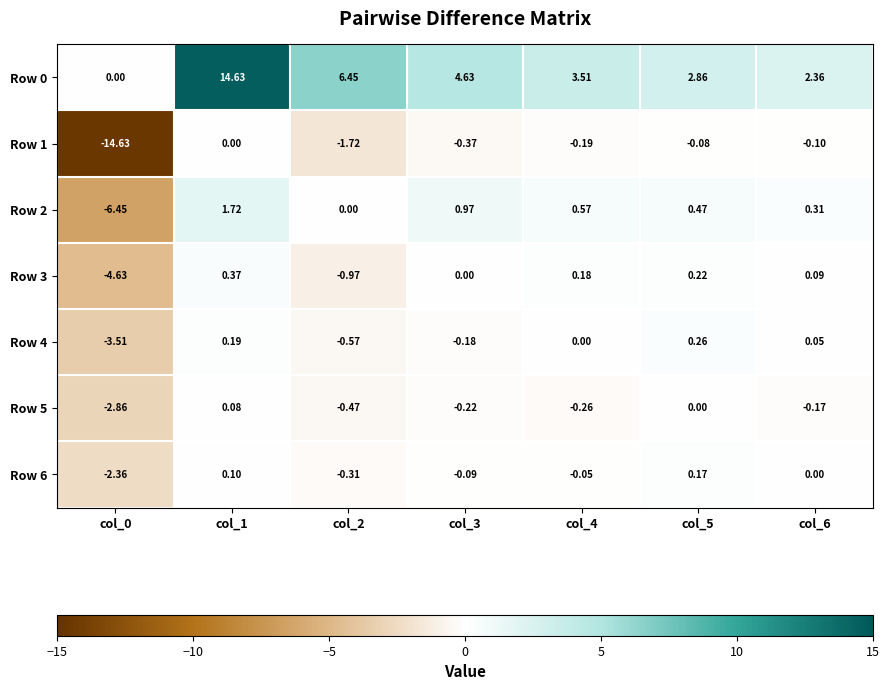

Is the value of Row 6 at col_3 greater than the value of Row 1 at col_3?

Yes